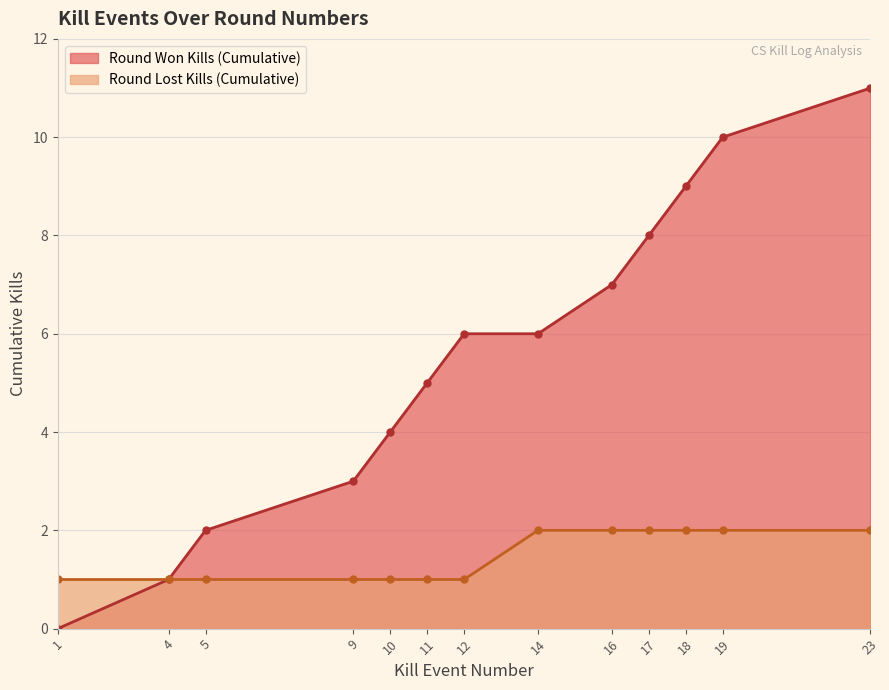

Between 1 and 4, which is larger?

4